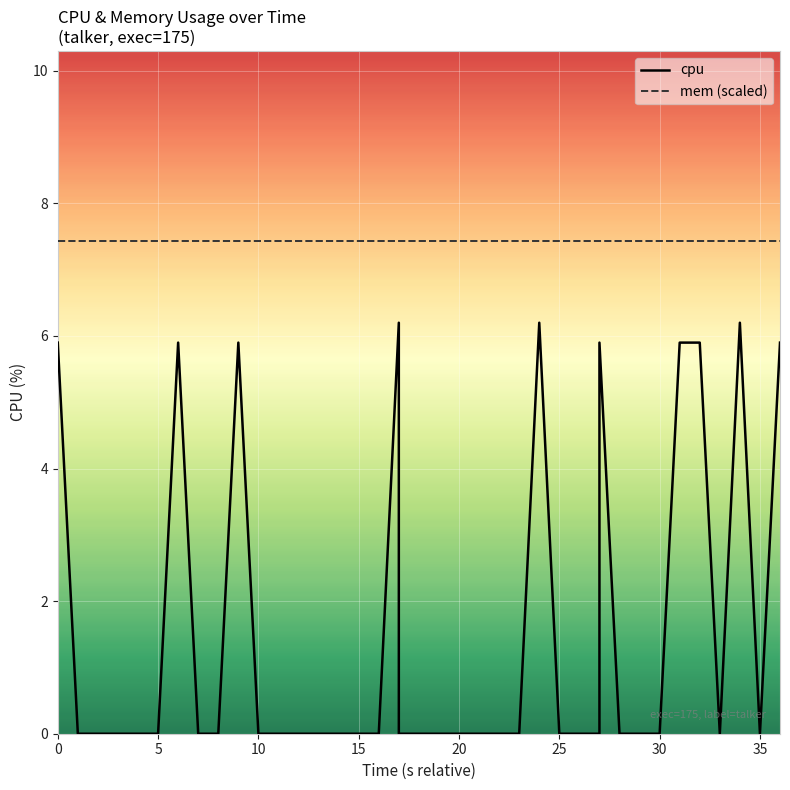

List the series in order of their peak value, lowest first.

cpu, mem (scaled)